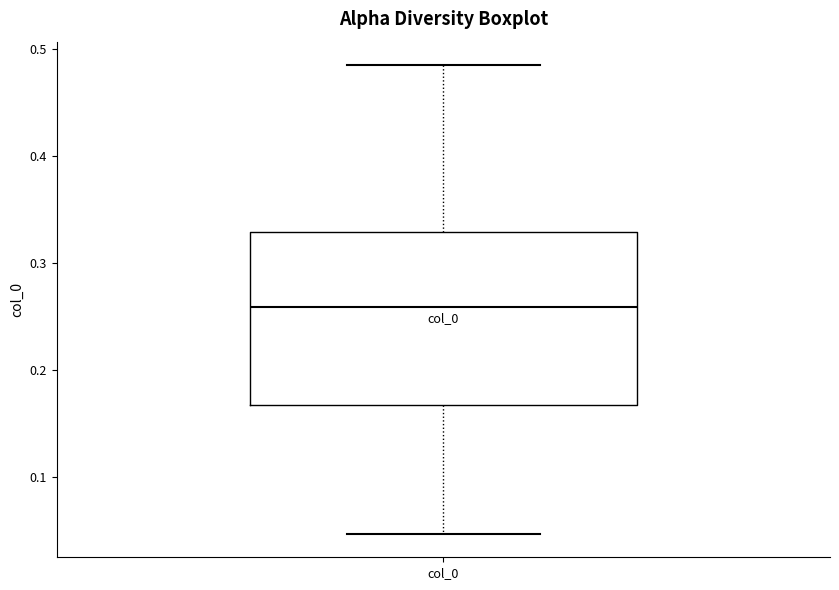

Where is the upper edge of the box for col_0 on the y-axis? The values are not printed on the chart, so give them approximately, as read against the axis.

0.33